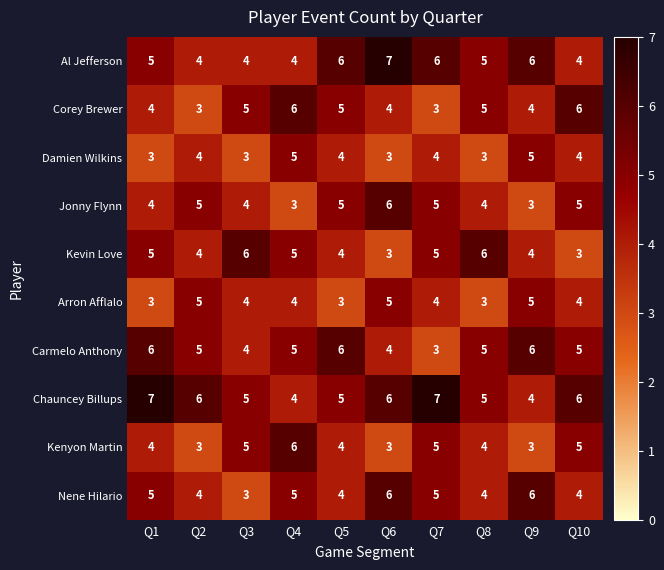

What is the lowest value of the Al Jefferson series?

4